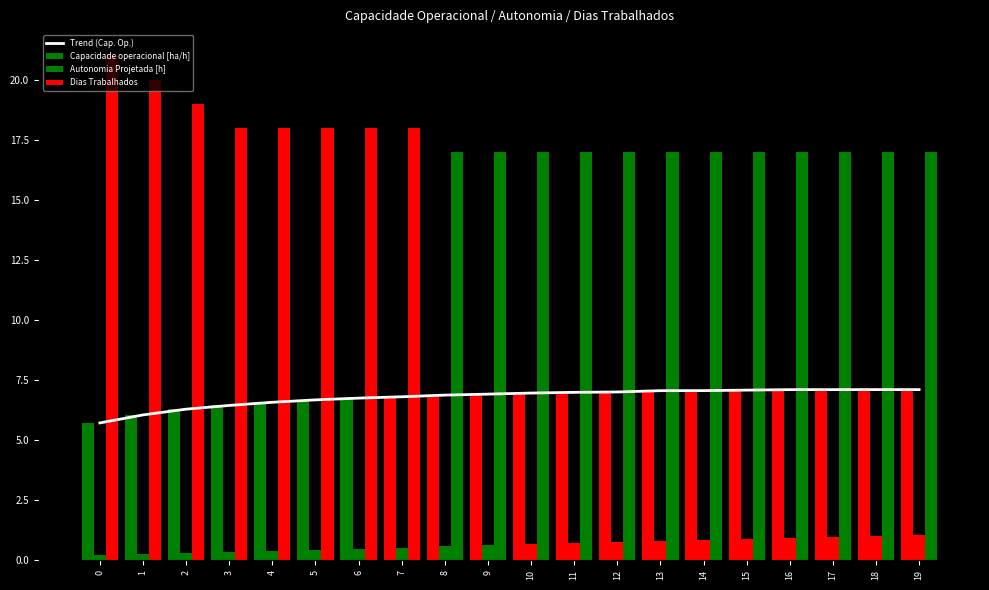

Rank the series by their maximum value, from lowest to highest.

Autonomia Projetada [h], Trend (Cap. Op.), Capacidade operacional [ha/h], Dias Trabalhados